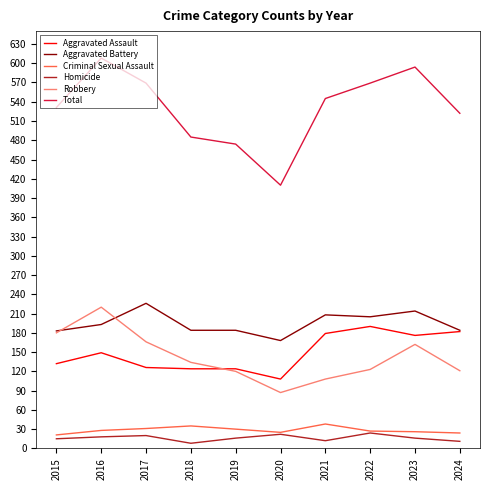

True or false: Robbery and Total intersect in this chart.

False